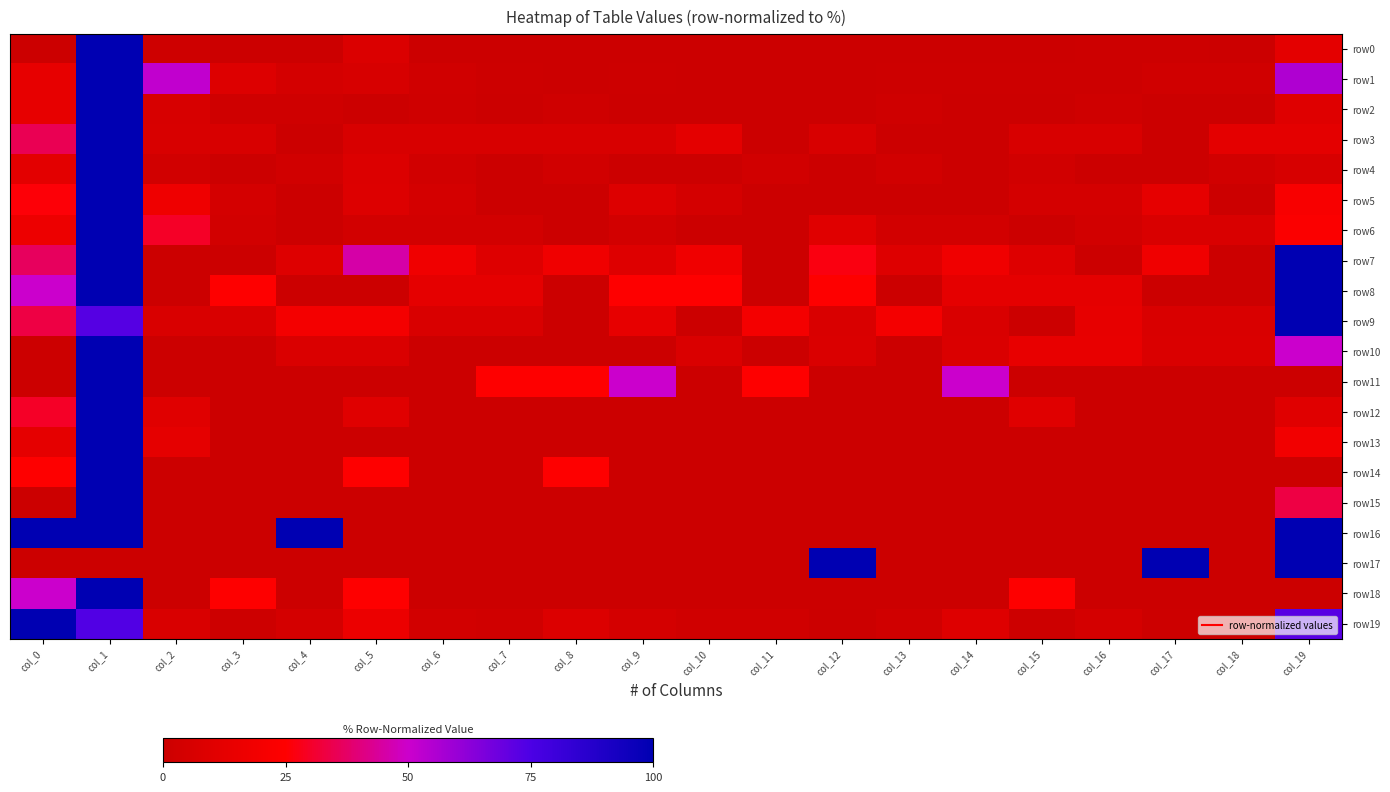

At col_2, list the series in order from smallest to largest.

row7, row8, row10, row11, row14, row15, row16, row17, row18, row0, row4, row2, row3, row9, row19, row12, row13, row5, row6, row1